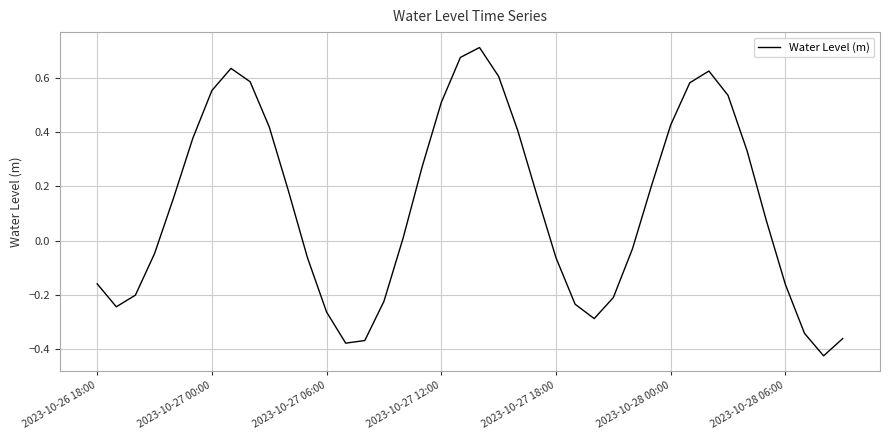

What is the difference between the maximum and minimum values?

1.1